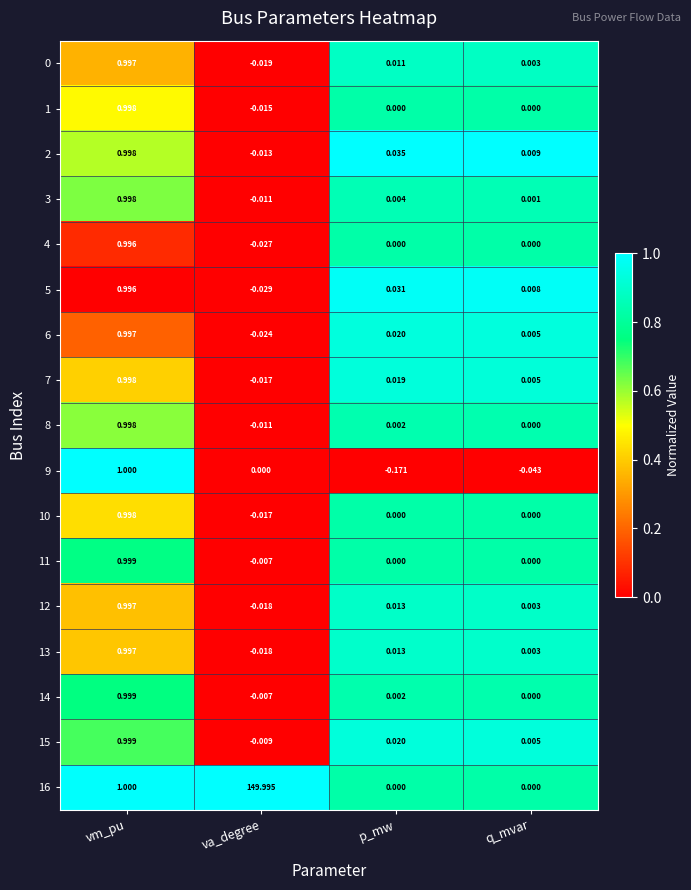

Which label corresponds to the largest value in the chart?

va_degree